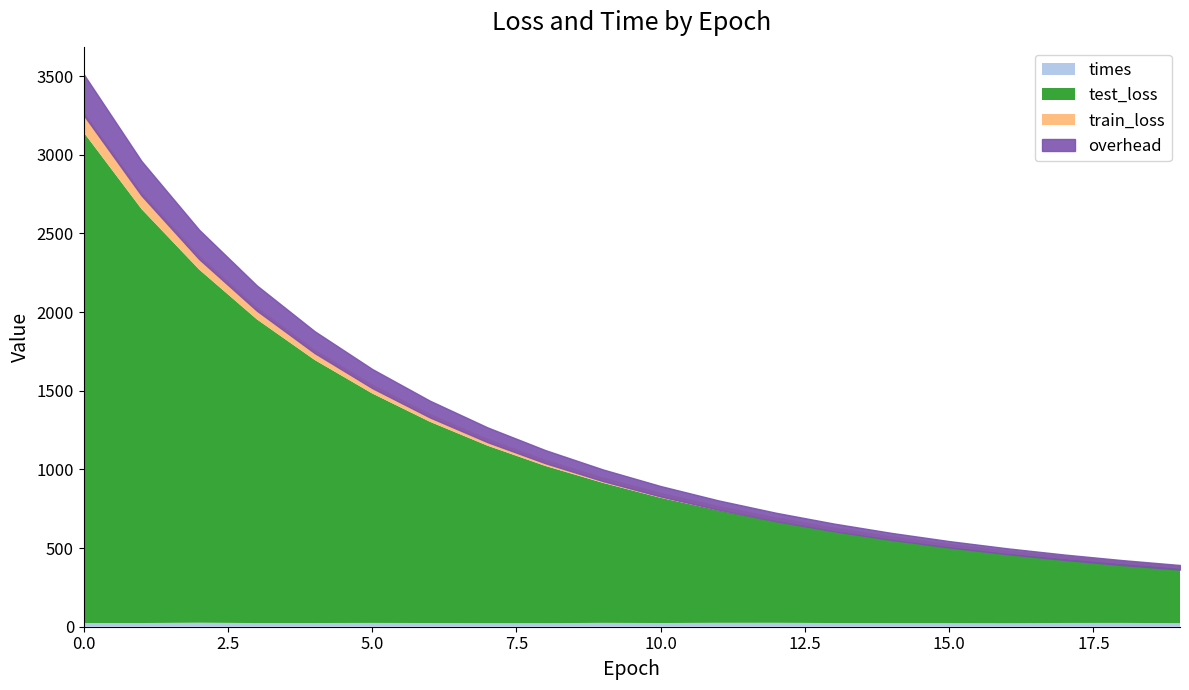

What is the maximum value shown in the chart?

3251.7